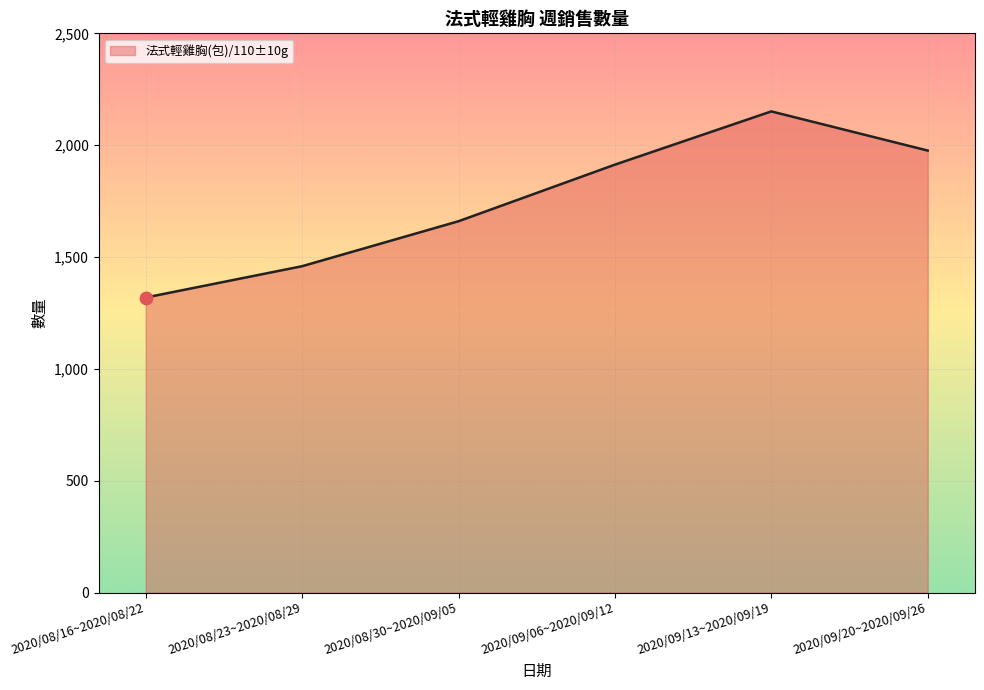

Between 2020/08/30~2020/09/05 and 2020/09/13~2020/09/19, which is larger?

2020/09/13~2020/09/19